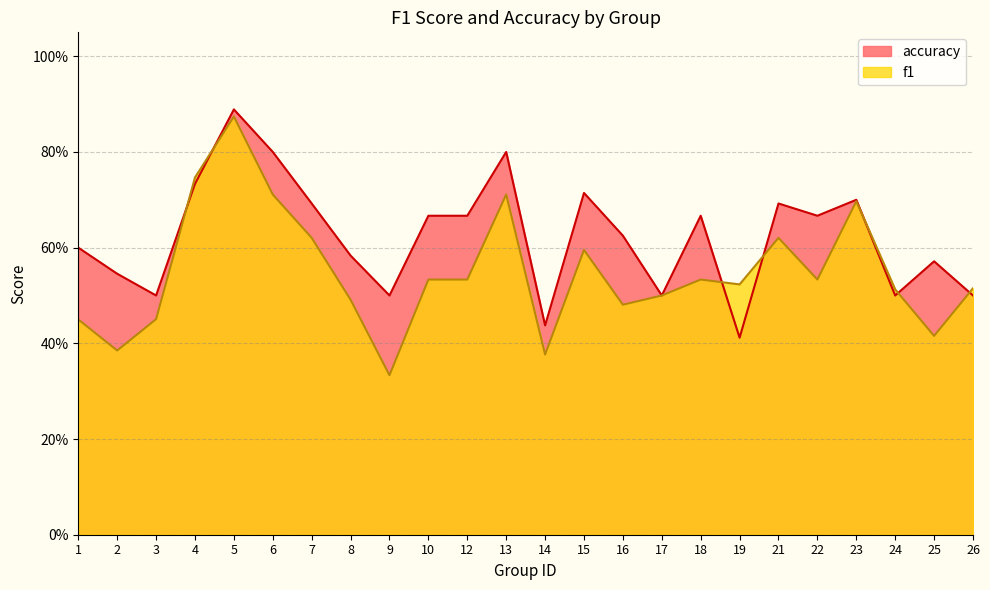

How many data points does each series have?

24